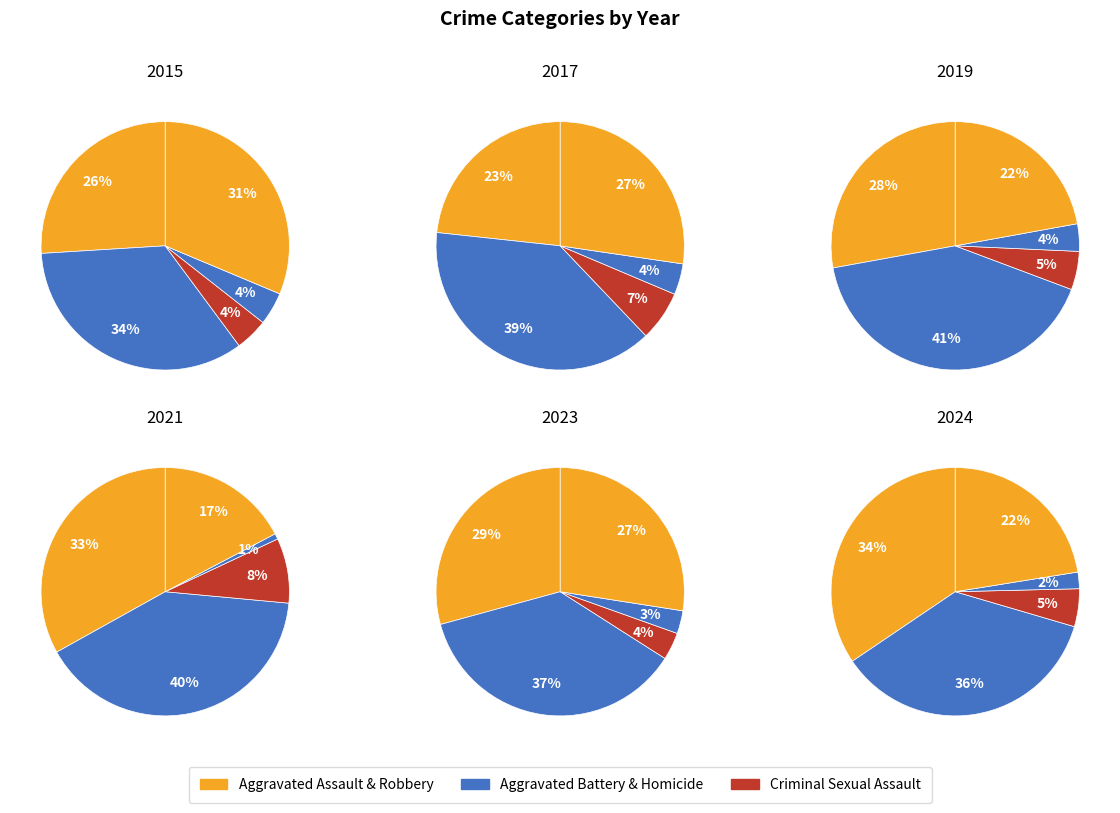

To the nearest percent, what portion does 7 represent?

10%